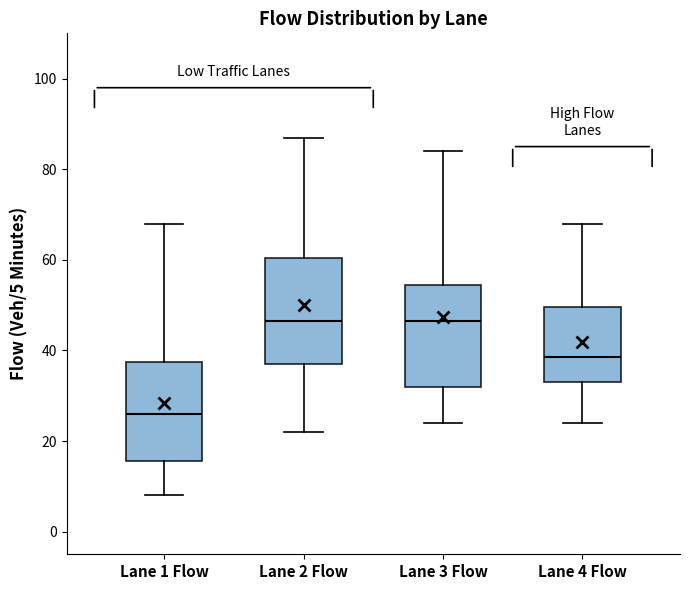

Reading left to right, transcribe this box plot: for each box, give where its median line is, the range the box spans, and where its two whiskers end, as read against the y-axis. The values are not printed on the chart, so give them approximately, as read against the axis.

Lane 1 Flow: median 26, box 16 to 38, whiskers 8 to 68
Lane 2 Flow: median 46, box 38 to 60, whiskers 22 to 88
Lane 3 Flow: median 46, box 32 to 54, whiskers 24 to 84
Lane 4 Flow: median 38, box 34 to 50, whiskers 24 to 68